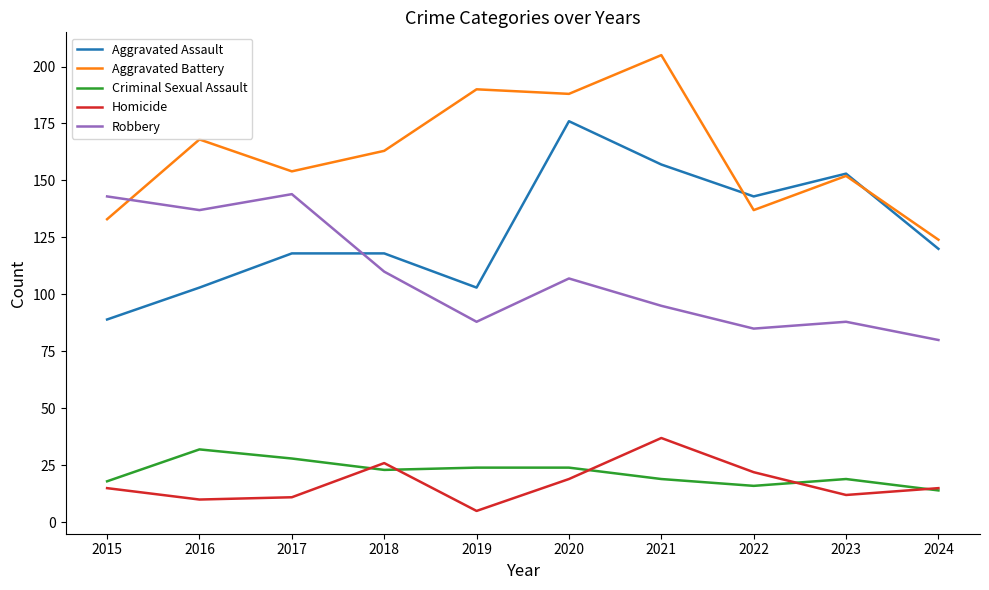

At which label does Aggravated Battery reach its peak?

2021